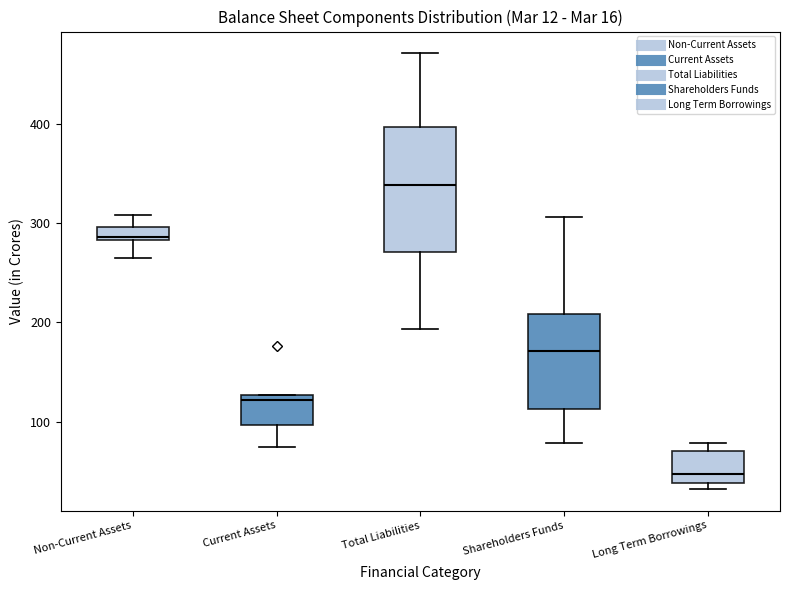

Which box is the tallest, from its lower edge to its upper edge?

Total Liabilities